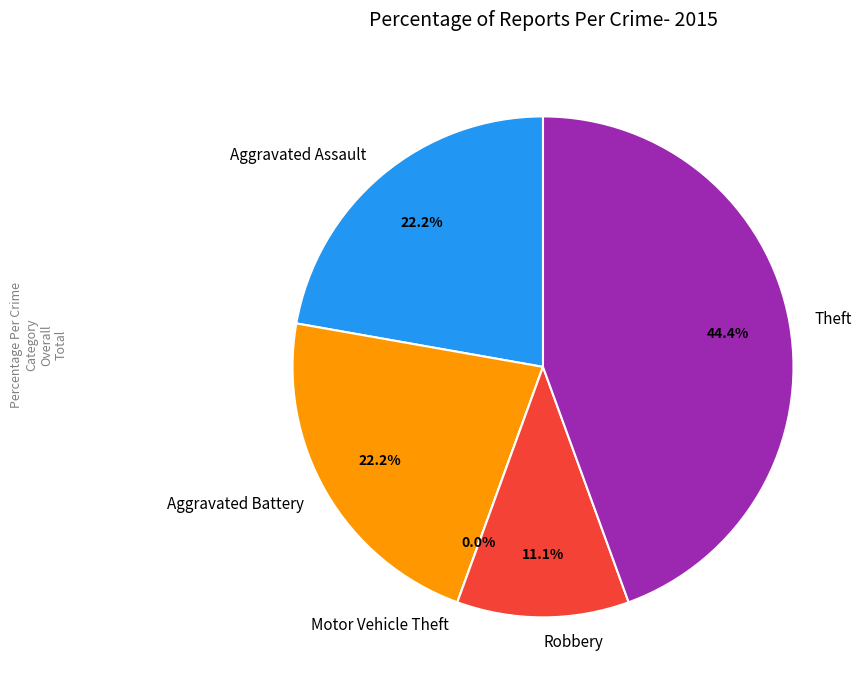

How many segments does this pie chart have?

5